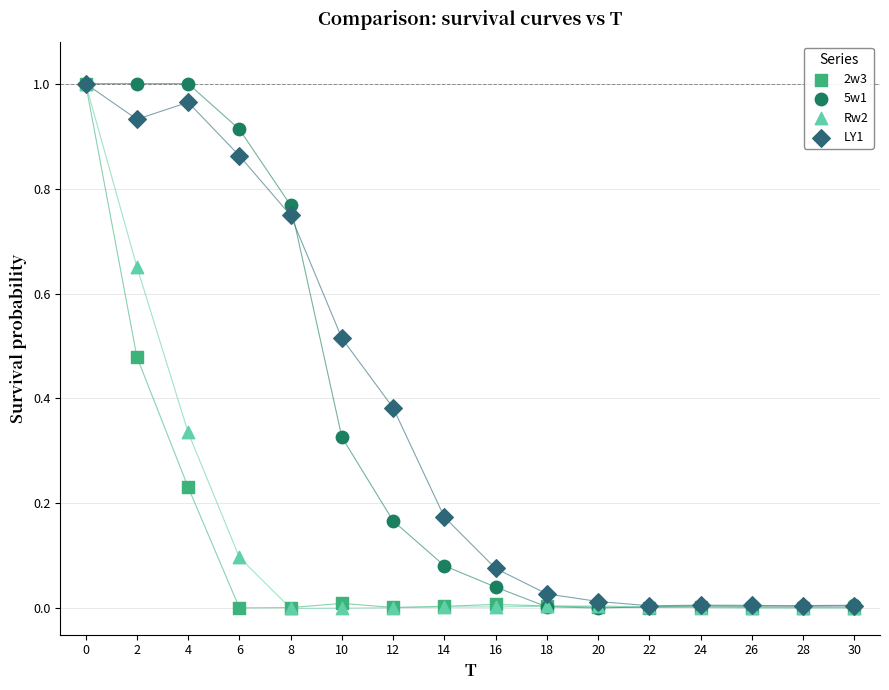

What are all the series names shown in the legend?

2w3, 5w1, Rw2, LY1